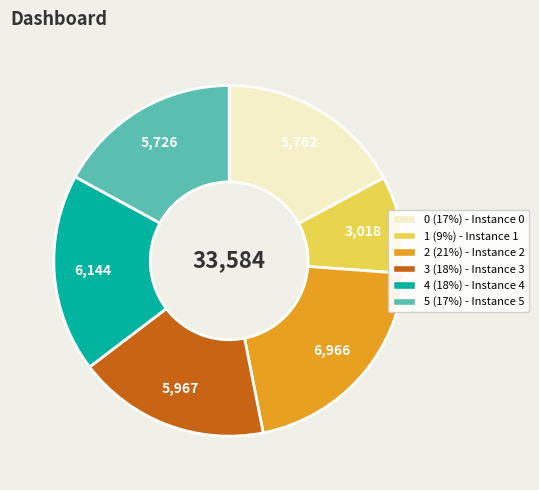

Does any single category account for the majority?

No